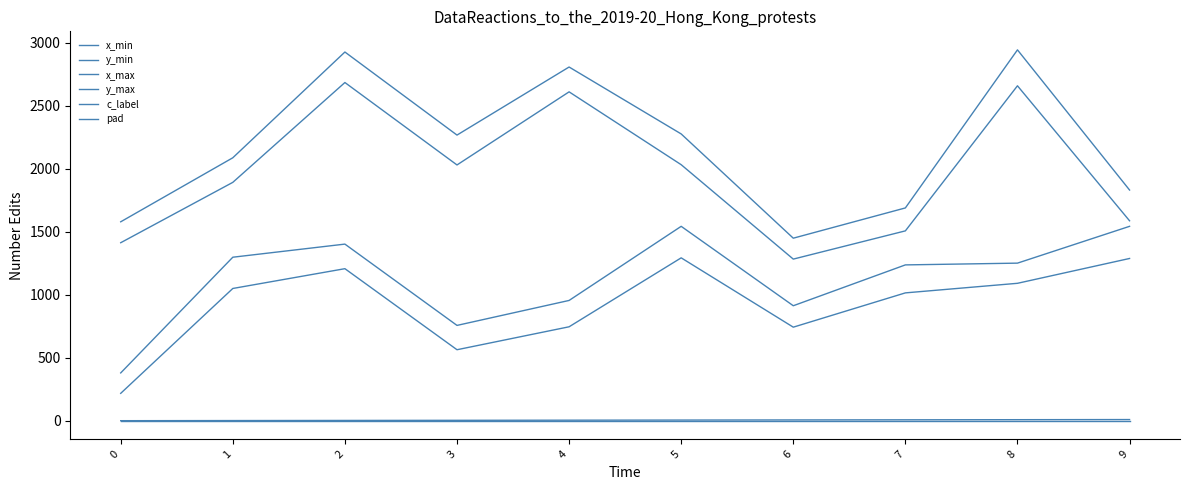

The y_min series shows 1287 at 9. True or false?

True